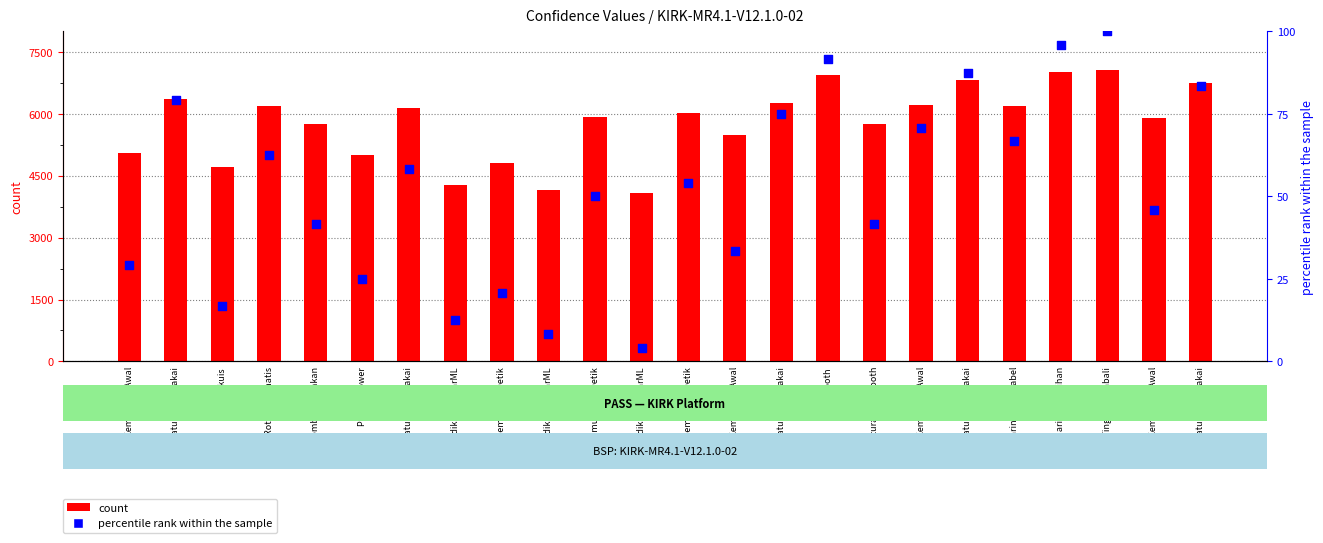

Is the value of count at Pengaturan Pemakai greater than the value of percentile rank within the sample at Bluetooth?

Yes